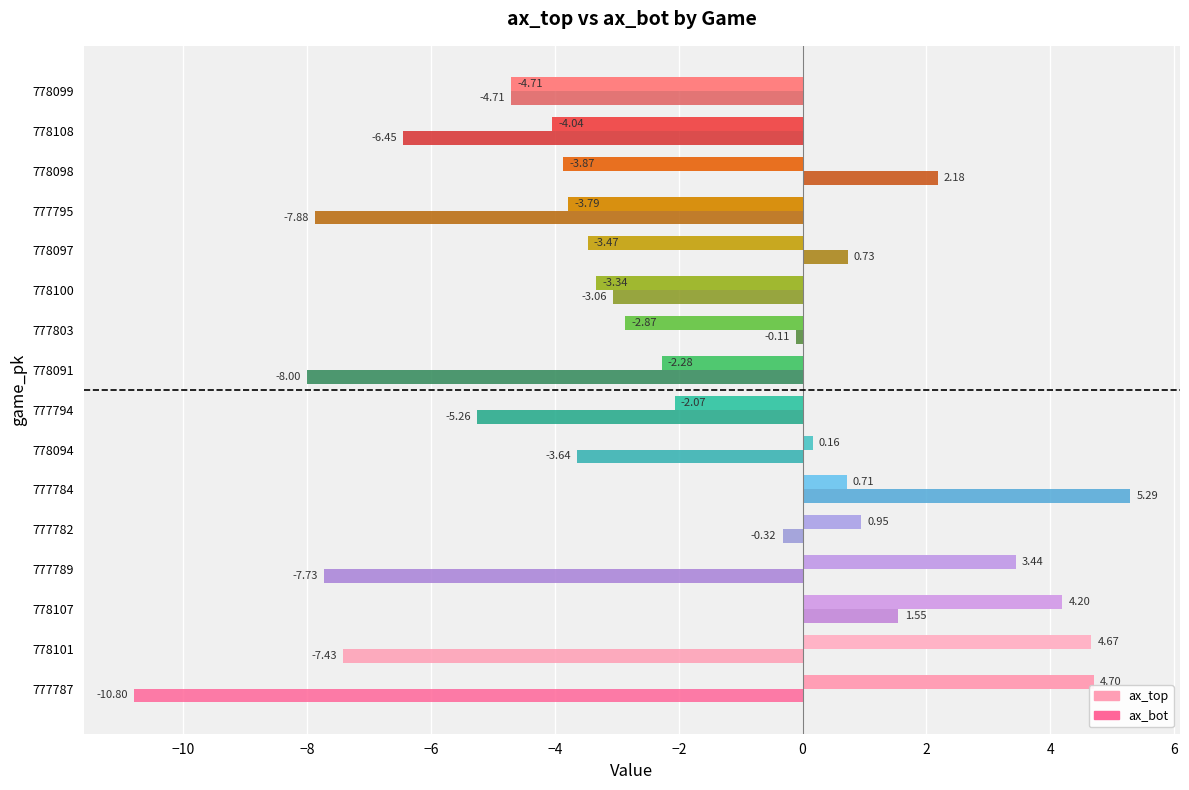

What is the average value of the ax_top series?

-0.7